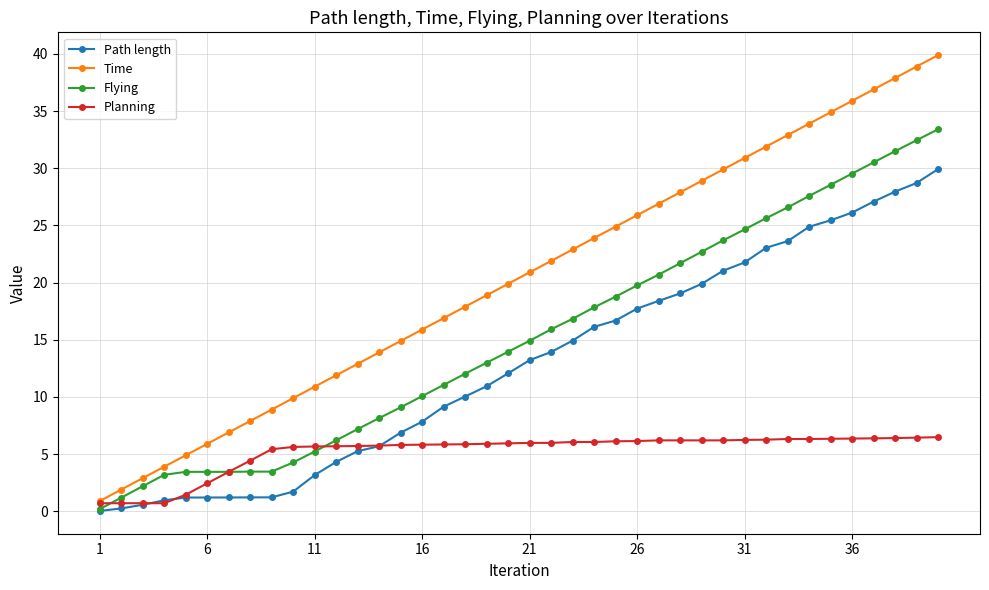

What is the value of the Flying point at the 35th from the left?

28.5